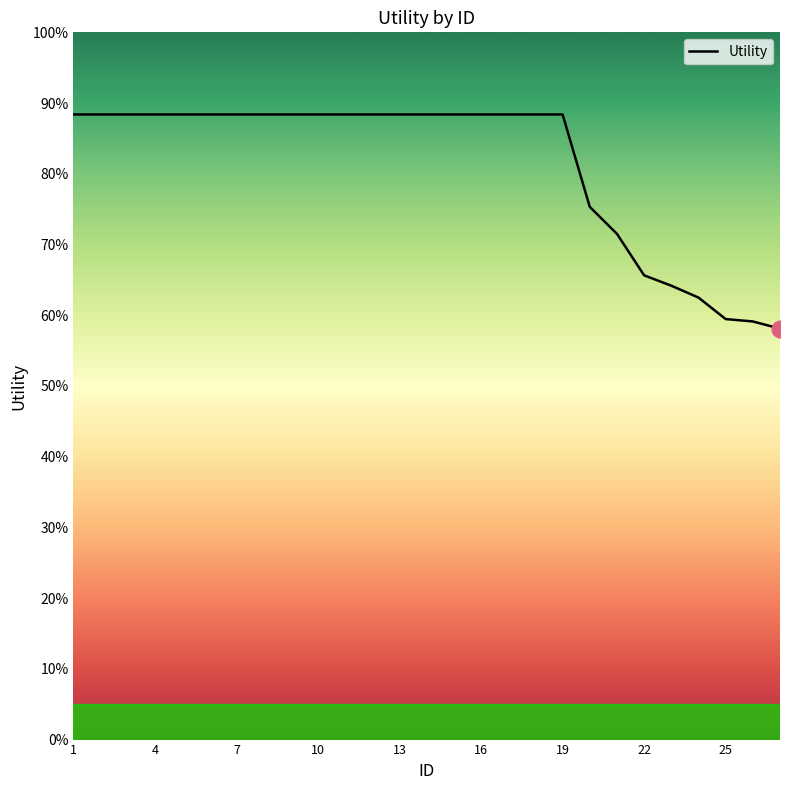

Is this an area chart (filled region under the line)?

Yes